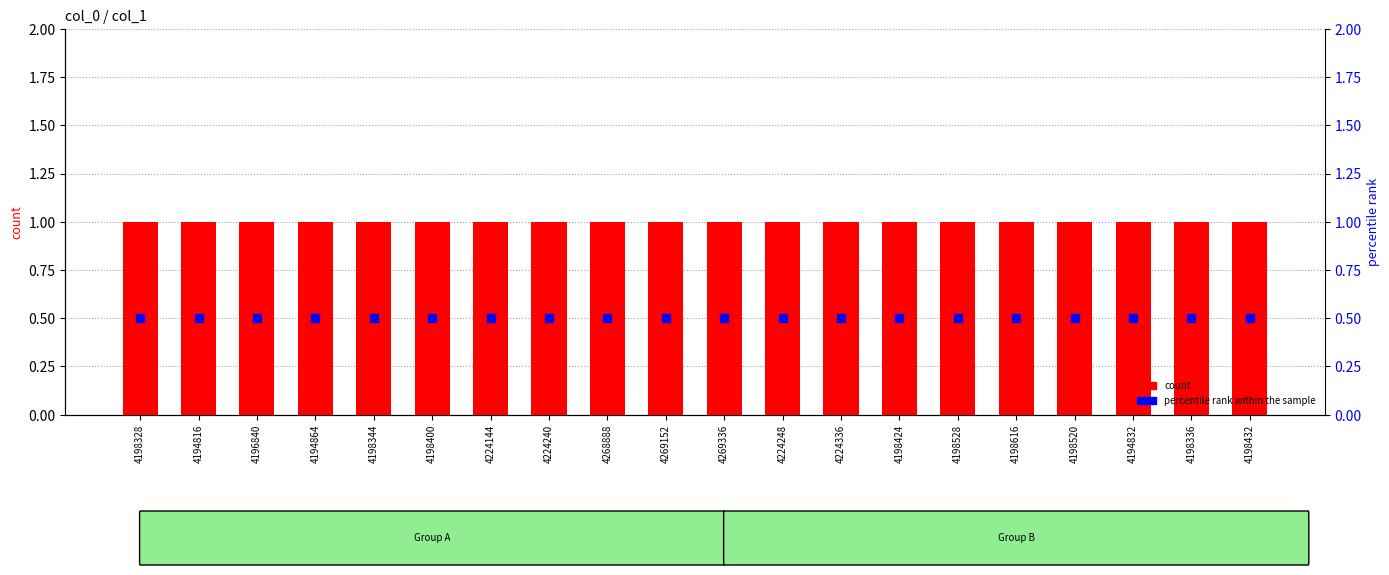

Which series has the largest total across all categories?

count